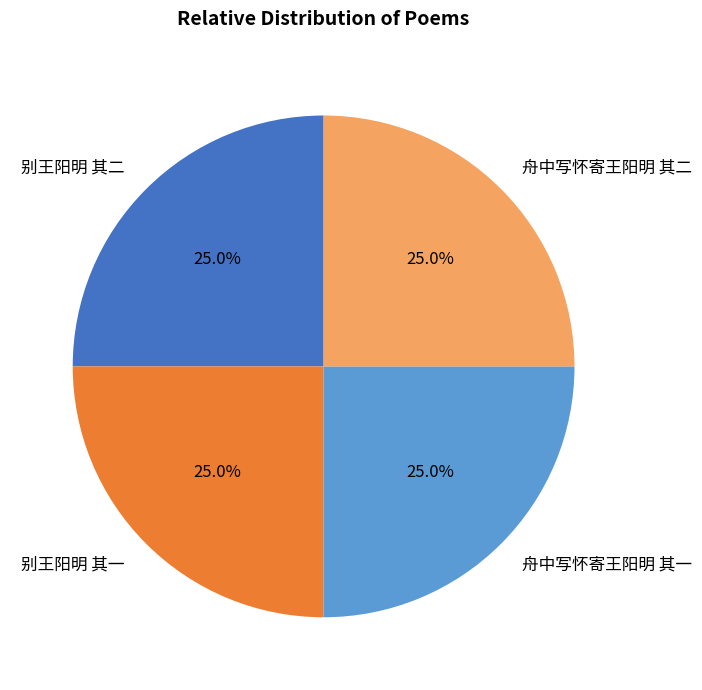

What percentage is NOT represented by 舟中写怀寄王阳明 其二?

75.0%